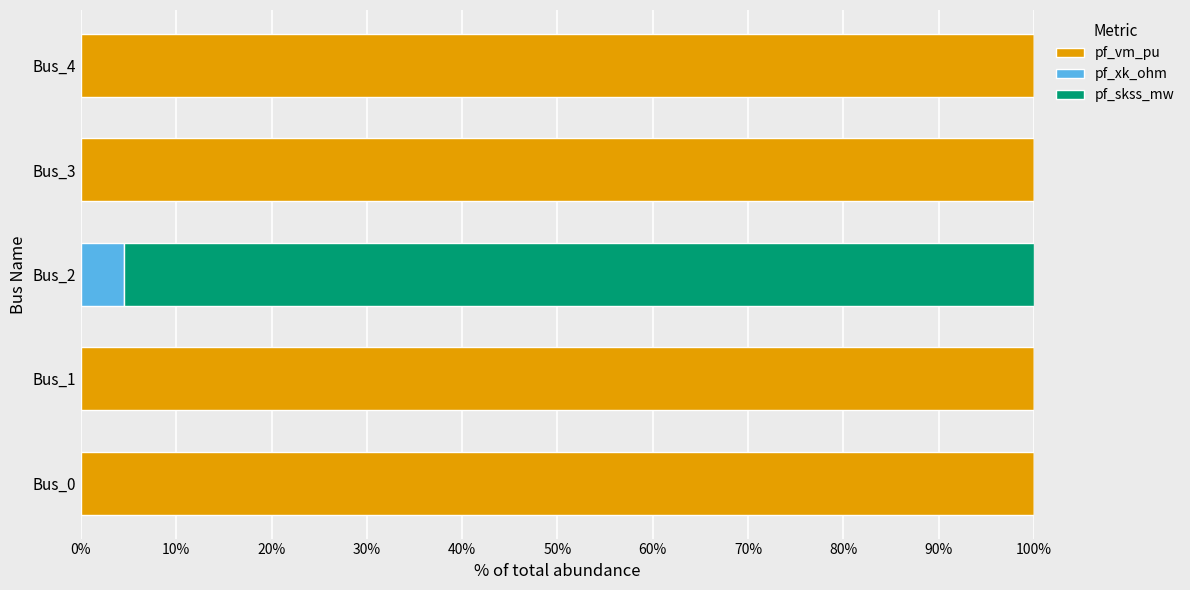

What is the total value across all series at Bus_3?

100.0